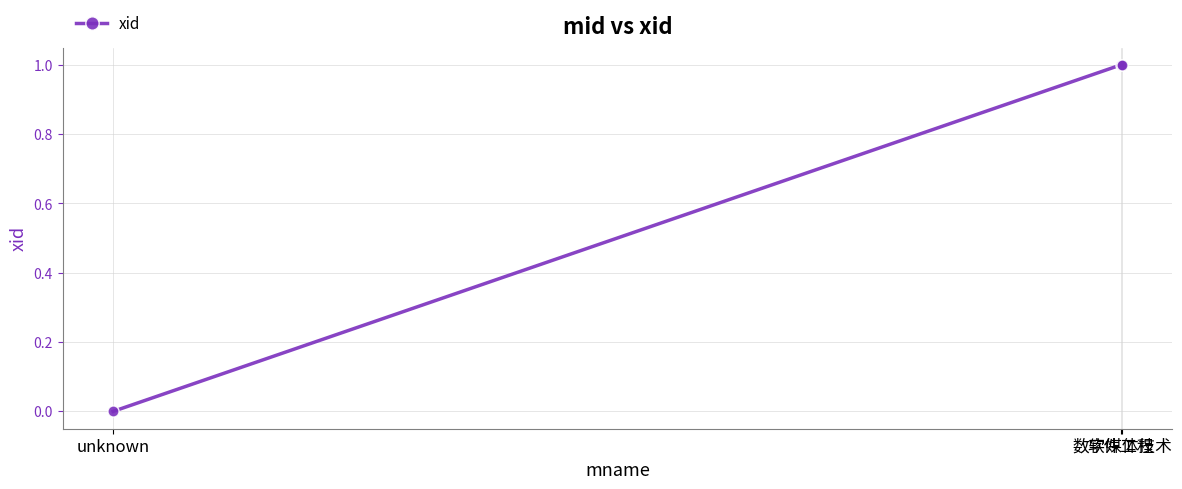

What is the value of the 3rd point from the left?

1